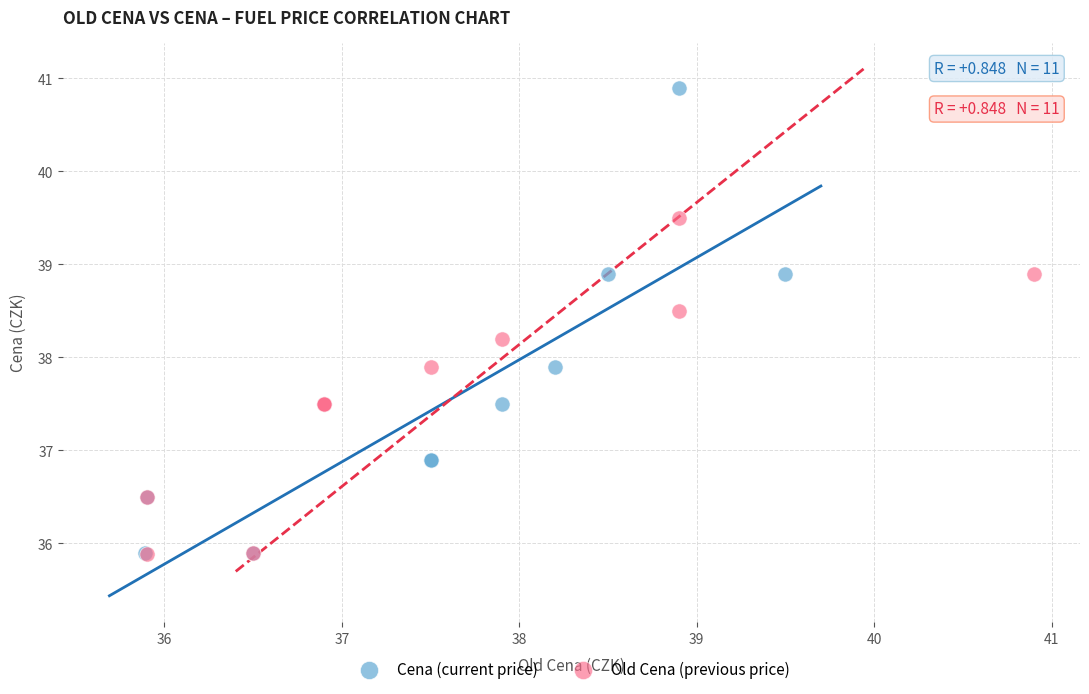

Which series reaches the maximum Y coordinate?

Cena (current price)